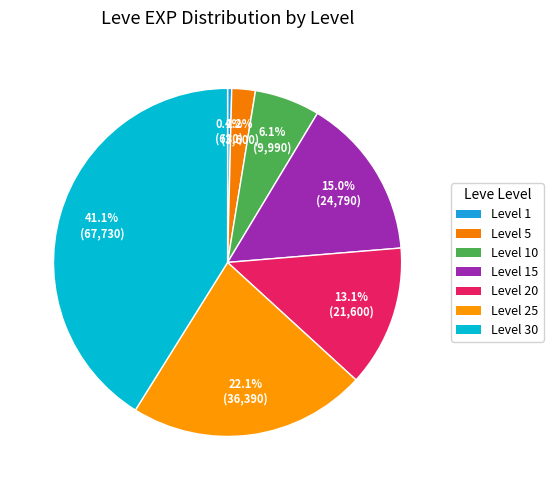

Does Level 25 account for over 50% of the chart?

No